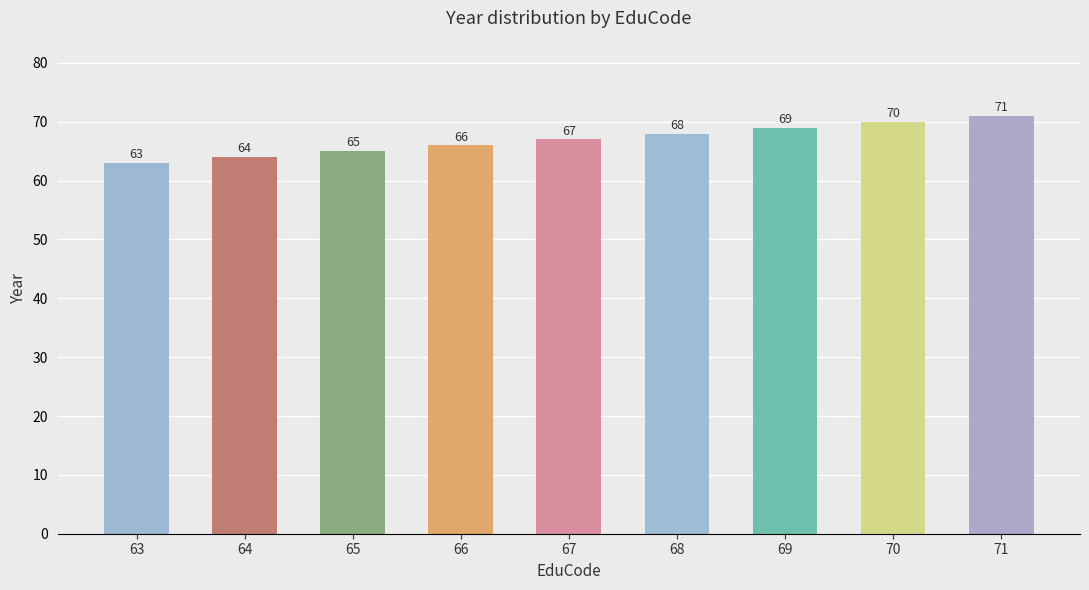

Count the number of categories in the chart.

9